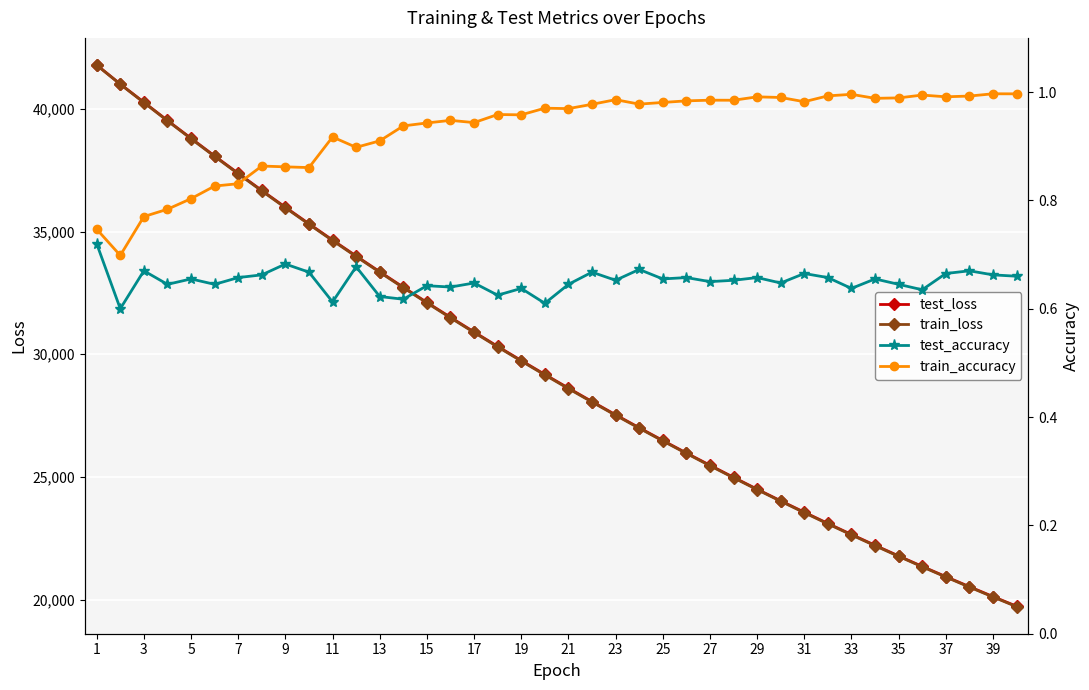

What is the lowest value of the train_loss series?

19710.3